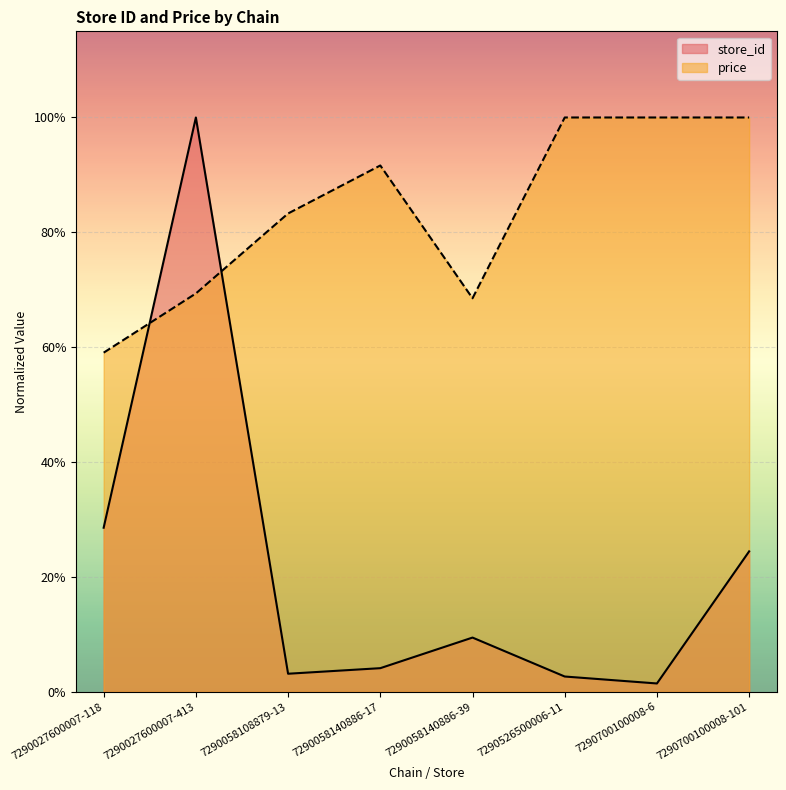

In store_id, how many points are higher than both neighbors (excluding endpoints)?

2